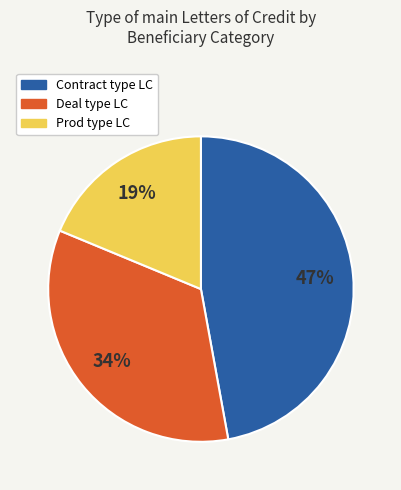

How many slices are in this pie chart?

3